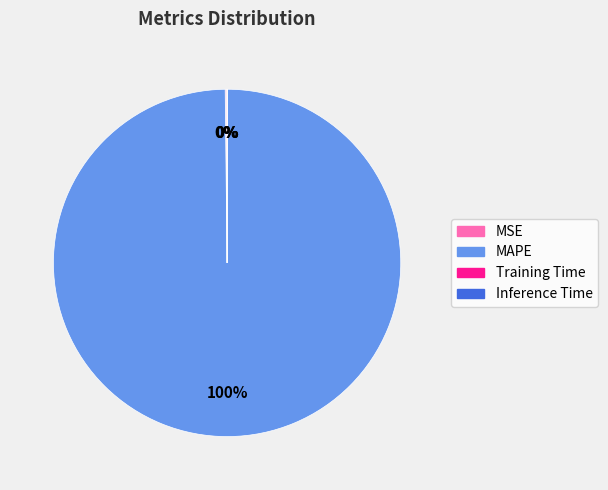

To the nearest percent, what is the average slice percentage?

25%